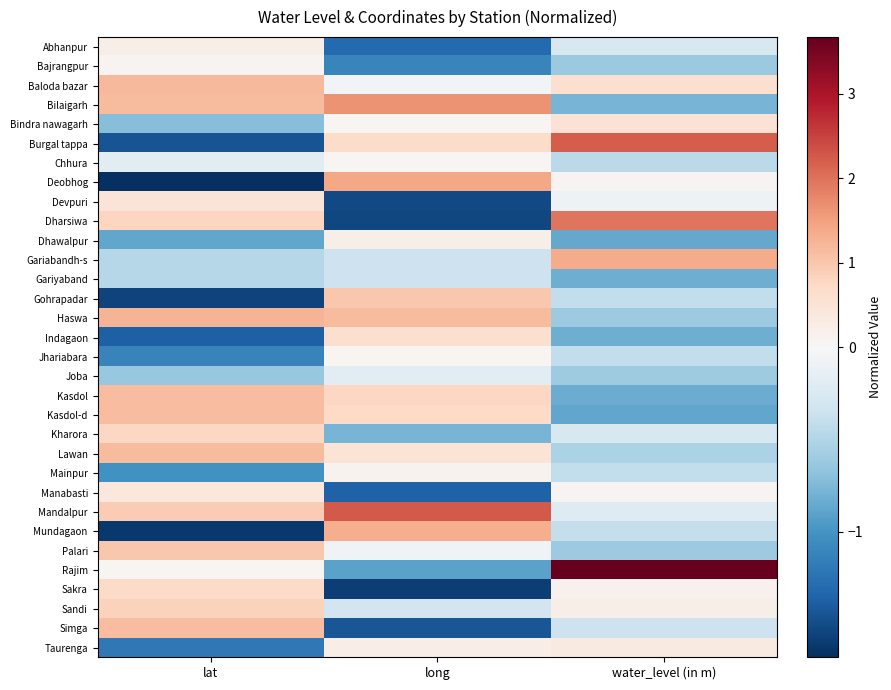

Reading left to right, extract all data points from this chart.

Abhanpur: lat=0.2	long=-1.3	water_level (in m)=-0.3
Bajrangpur: lat=0.1	long=-1.1	water_level (in m)=-0.6
Baloda bazar: lat=1.2	long=-0.0	water_level (in m)=0.6
Bilaigarh: lat=1.2	long=1.6	water_level (in m)=-0.8
Bindra nawagarh: lat=-0.7	long=0.1	water_level (in m)=0.5
Burgal tappa: lat=-1.5	long=0.7	water_level (in m)=2.2
Chhura: lat=-0.2	long=0.1	water_level (in m)=-0.5
Deobhog: lat=-1.7	long=1.4	water_level (in m)=0.1
Devpuri: lat=0.5	long=-1.5	water_level (in m)=-0.1
Dharsiwa: lat=0.8	long=-1.5	water_level (in m)=2.0
Dhawalpur: lat=-0.9	long=0.2	water_level (in m)=-0.9
Gariabandh-s: lat=-0.5	long=-0.3	water_level (in m)=1.4
Gariyaband: lat=-0.5	long=-0.3	water_level (in m)=-0.8
Gohrapadar: lat=-1.6	long=1.0	water_level (in m)=-0.4
Haswa: lat=1.2	long=1.2	water_level (in m)=-0.6
Indagaon: lat=-1.4	long=0.6	water_level (in m)=-0.8
Jhariabara: lat=-1.1	long=0.1	water_level (in m)=-0.4
Joba: lat=-0.6	long=-0.2	water_level (in m)=-0.6
Kasdol: lat=1.1	long=0.8	water_level (in m)=-0.8
Kasdol-d: lat=1.1	long=0.7	water_level (in m)=-0.9
Kharora: lat=0.8	long=-0.8	water_level (in m)=-0.3
Lawan: lat=1.2	long=0.5	water_level (in m)=-0.5
Mainpur: lat=-1.0	long=0.1	water_level (in m)=-0.4
Manabasti: lat=0.4	long=-1.4	water_level (in m)=0.1
Mandalpur: lat=0.9	long=2.2	water_level (in m)=-0.2
Mundagaon: lat=-1.6	long=1.3	water_level (in m)=-0.4
Palari: lat=1.0	long=-0.1	water_level (in m)=-0.6
Rajim: lat=0.1	long=-0.9	water_level (in m)=3.7
Sakra: lat=0.7	long=-1.6	water_level (in m)=0.2
Sandi: lat=0.9	long=-0.3	water_level (in m)=0.2
Simga: lat=1.1	long=-1.4	water_level (in m)=-0.3
Taurenga: lat=-1.2	long=0.2	water_level (in m)=0.3